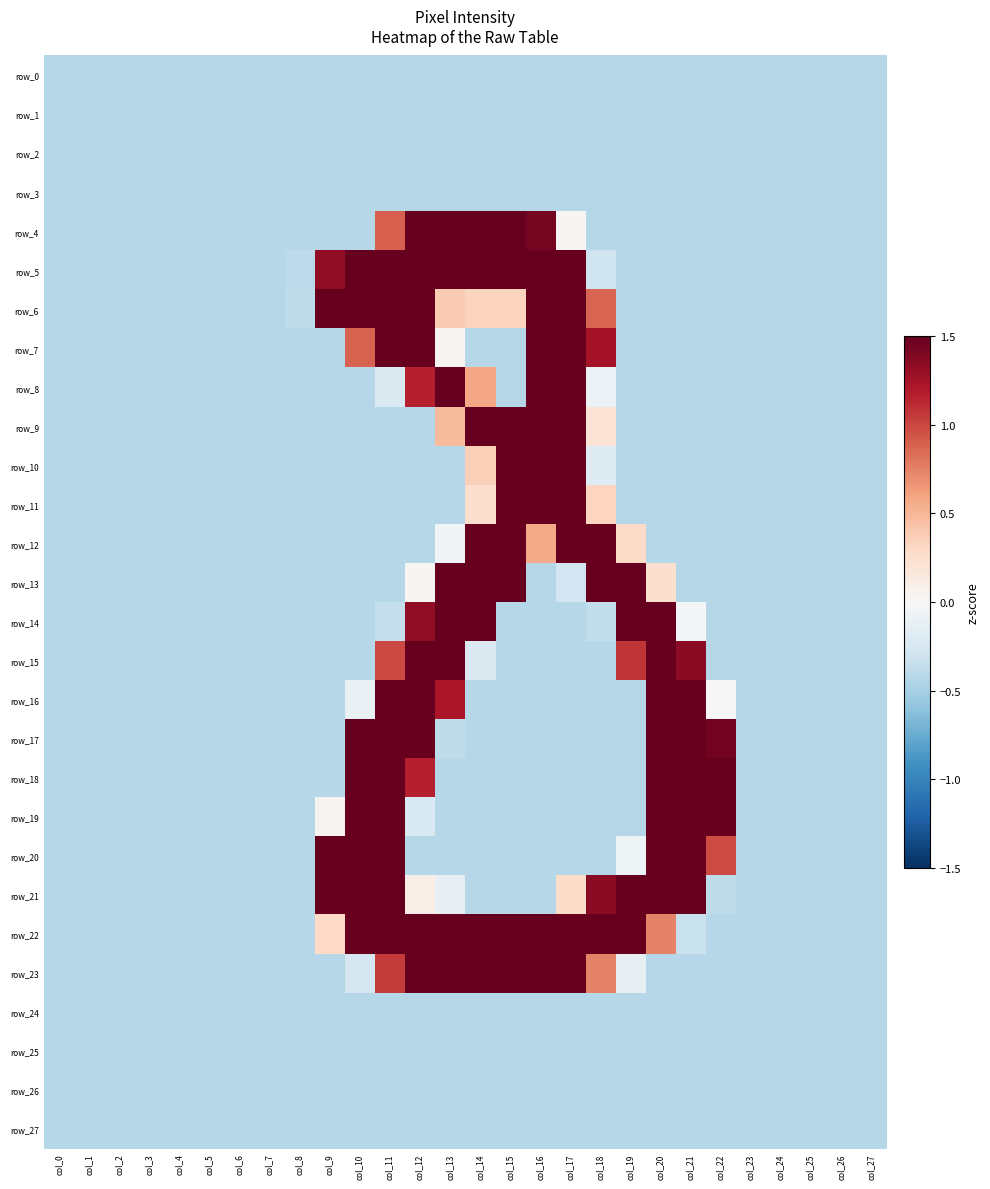

At which category is the sum across all series the highest?

col_11